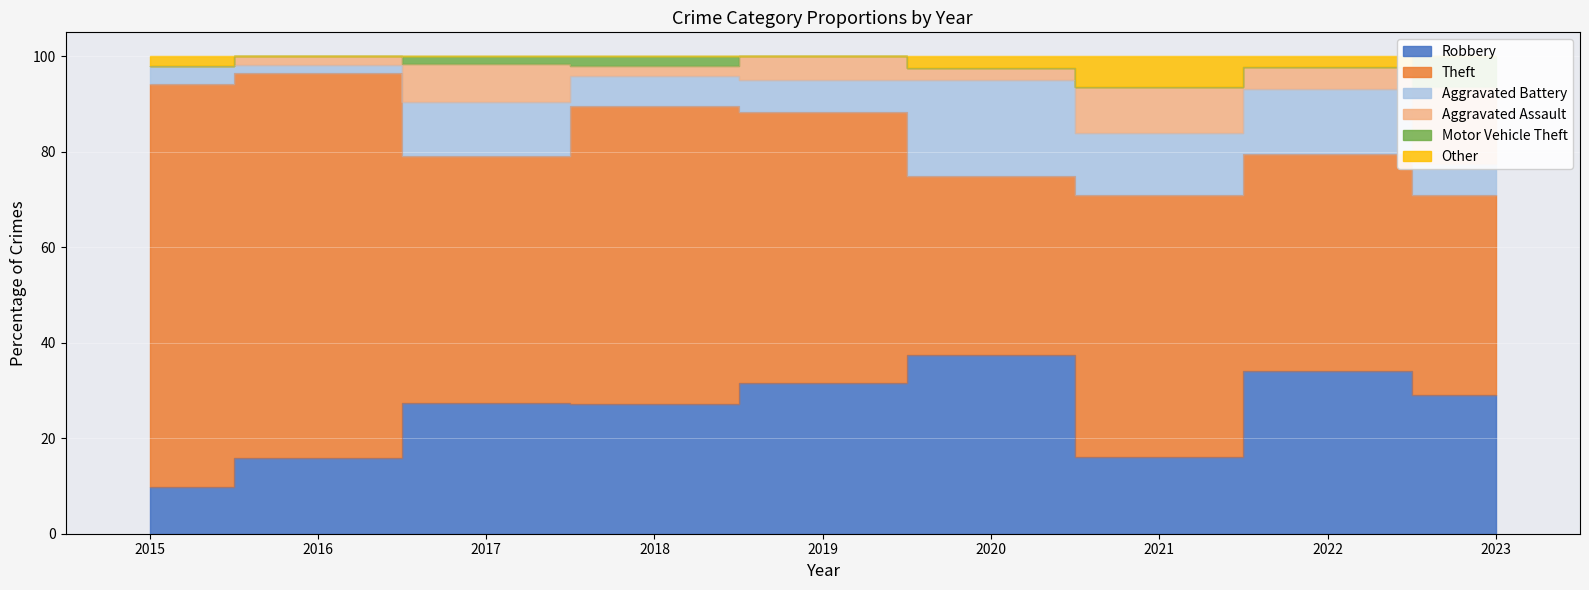

True or false: Robbery and Other intersect in this chart.

False